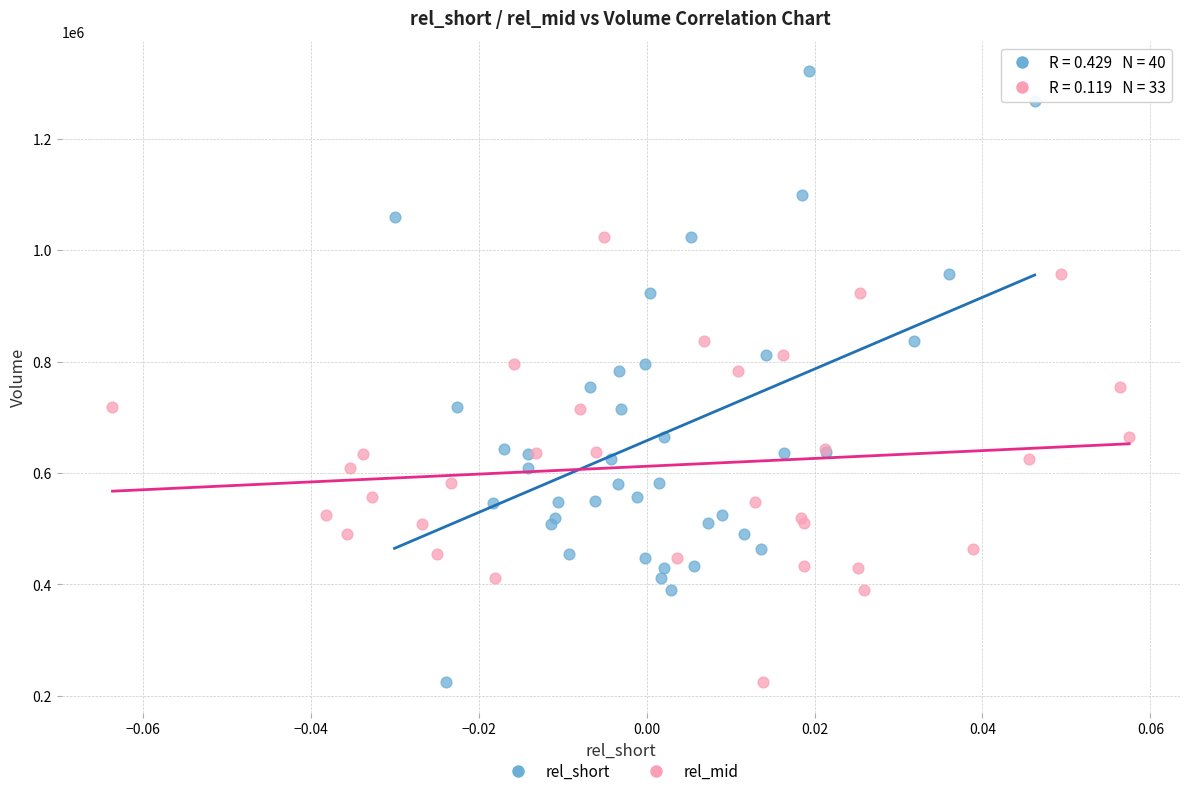

Which series contains the highest Y value?

rel_short